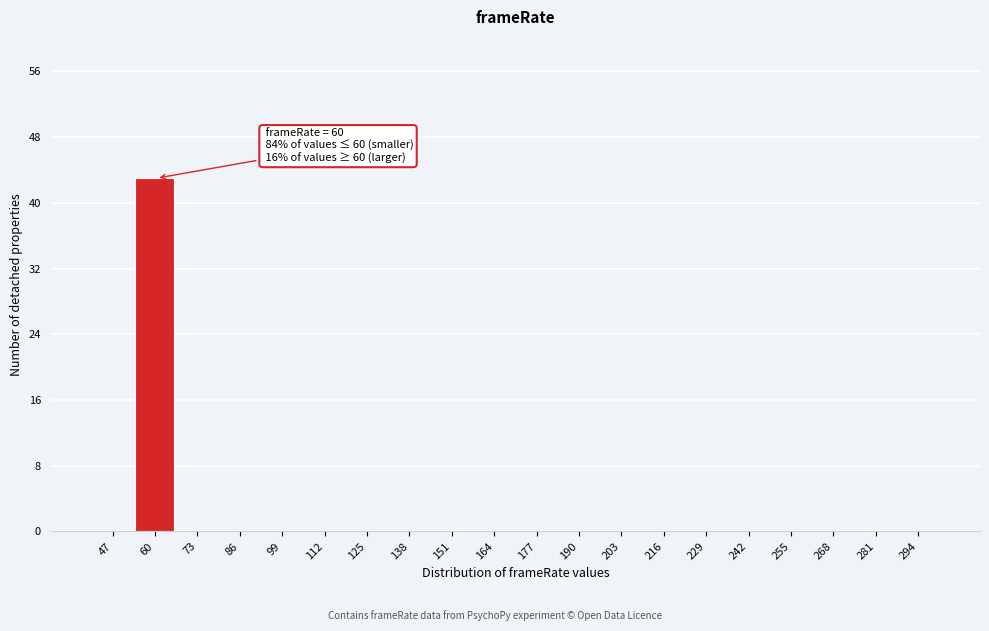

Reading left to right, extract all data points from this chart.

47=0	60=43	73=0	86=0	99=0	112=0	125=0	138=0	151=0	164=0	177=0	190=0	203=0	216=0	229=0	242=0	255=0	268=0	281=0	294=0